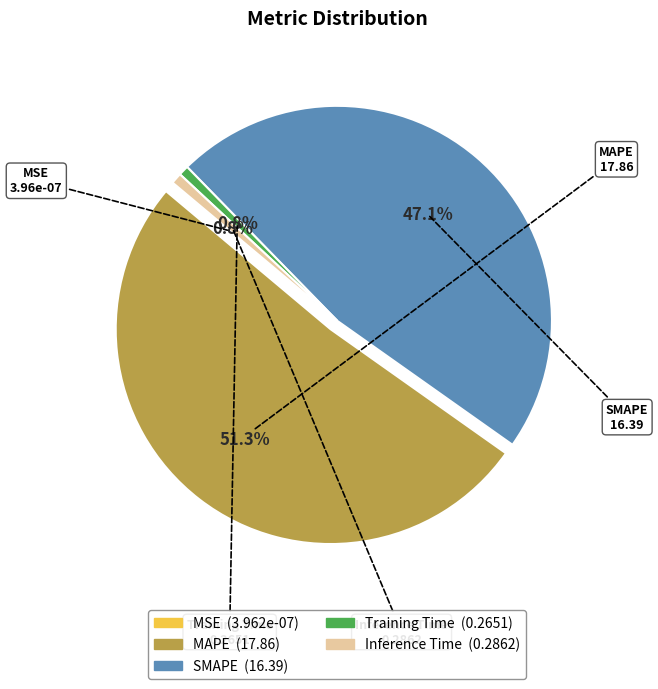

To the nearest percent, what percentage of the pie is SMAPE?

47%